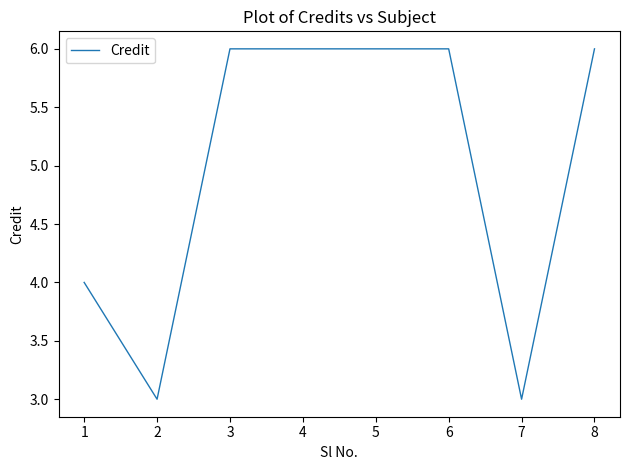

What is the greatest value displayed?

6